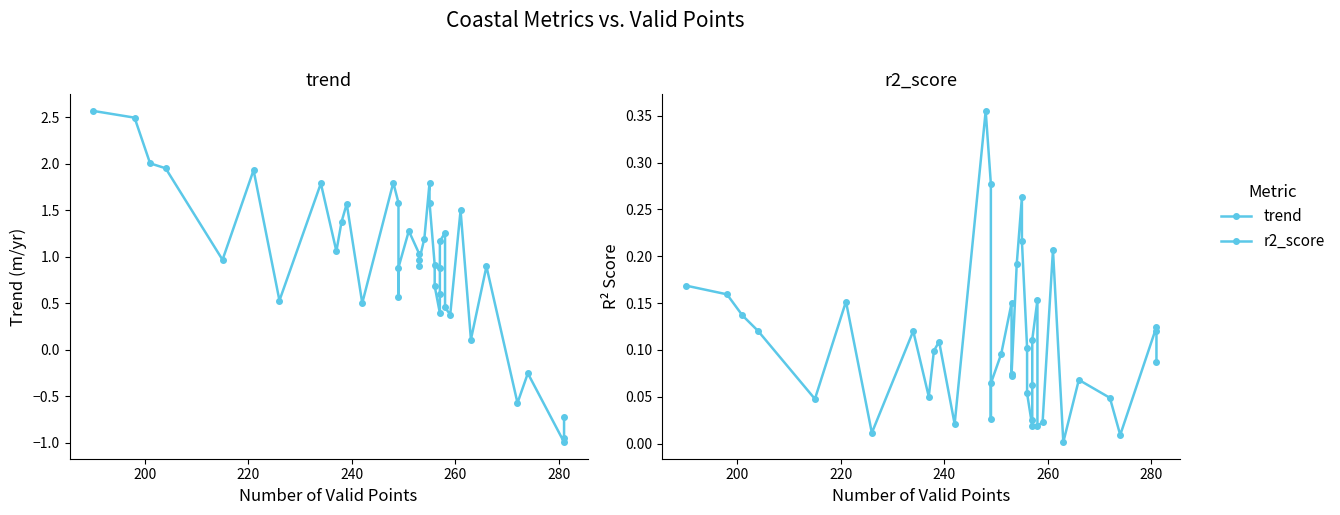

What is the difference between the maximum and minimum values in the trend series?

3.6